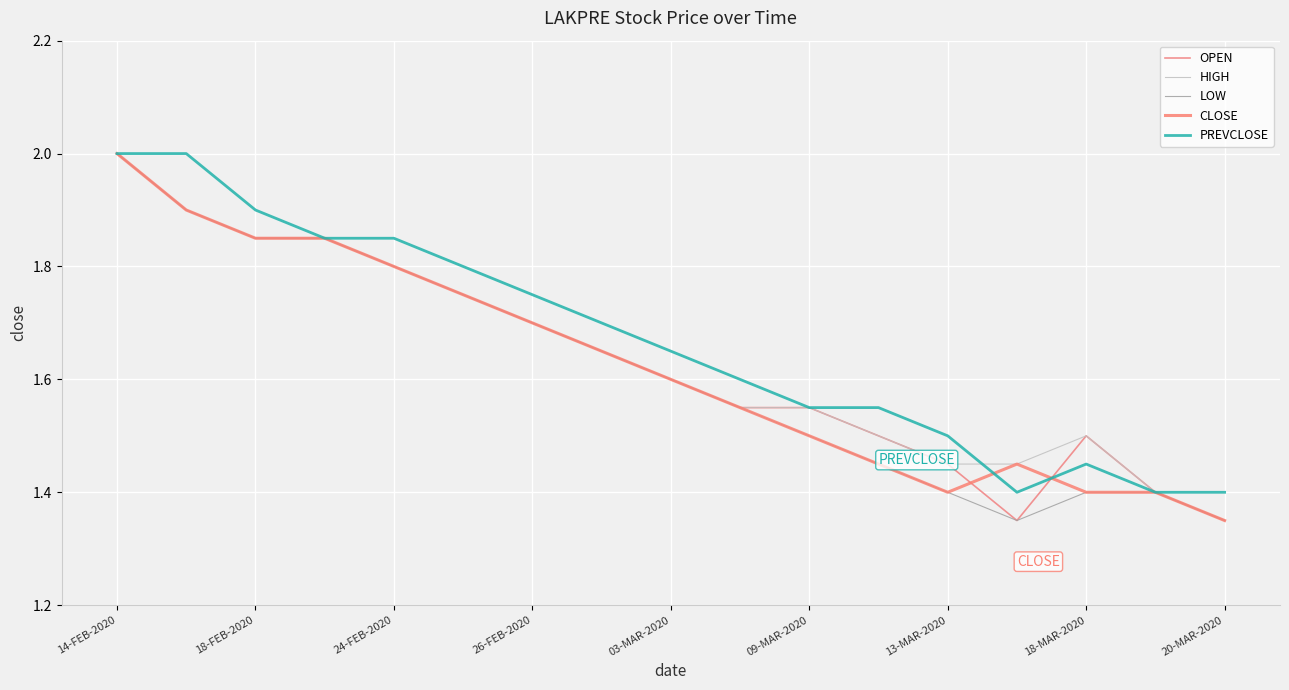

Is this an area chart (filled region under the line)?

No